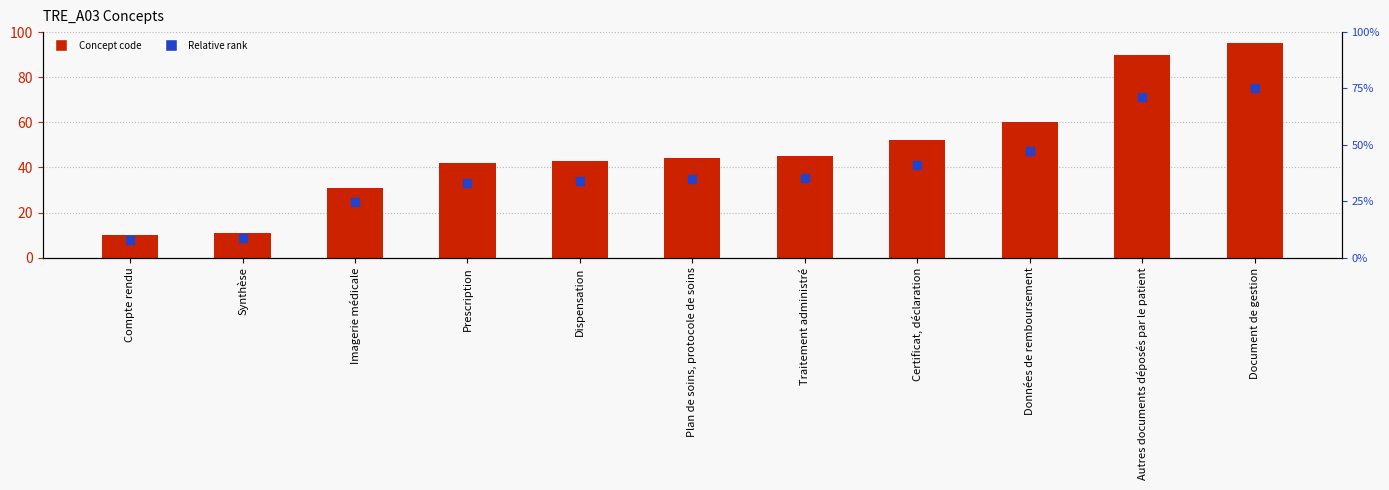

Which category has the lowest value in the Relative rank series?

Compte rendu